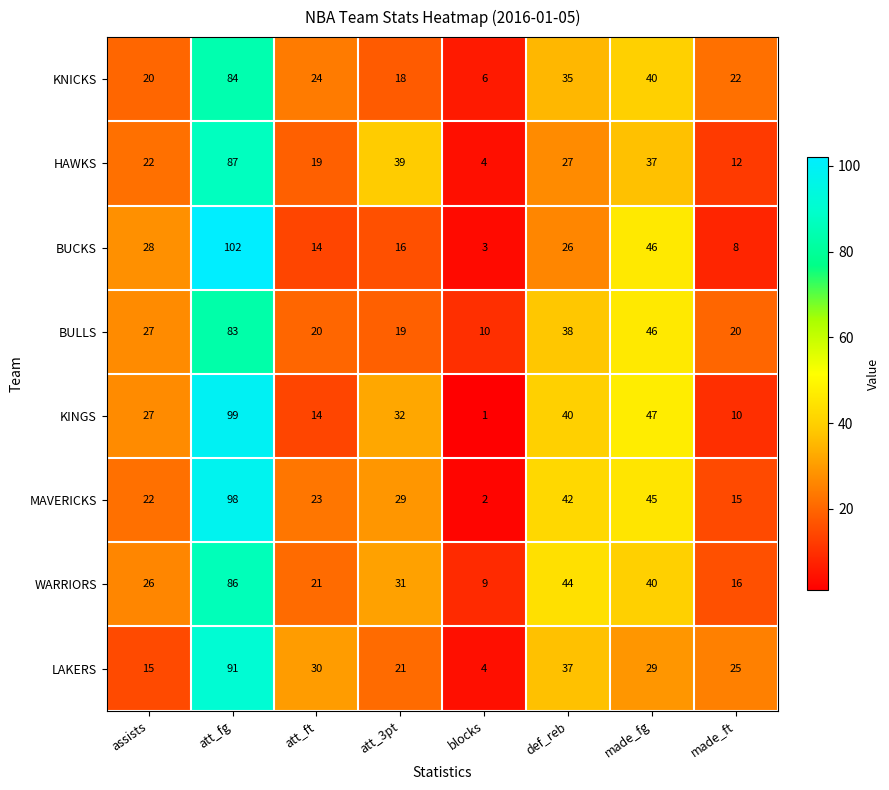

What is the sum of the BULLS values at def_reb and assists?

65